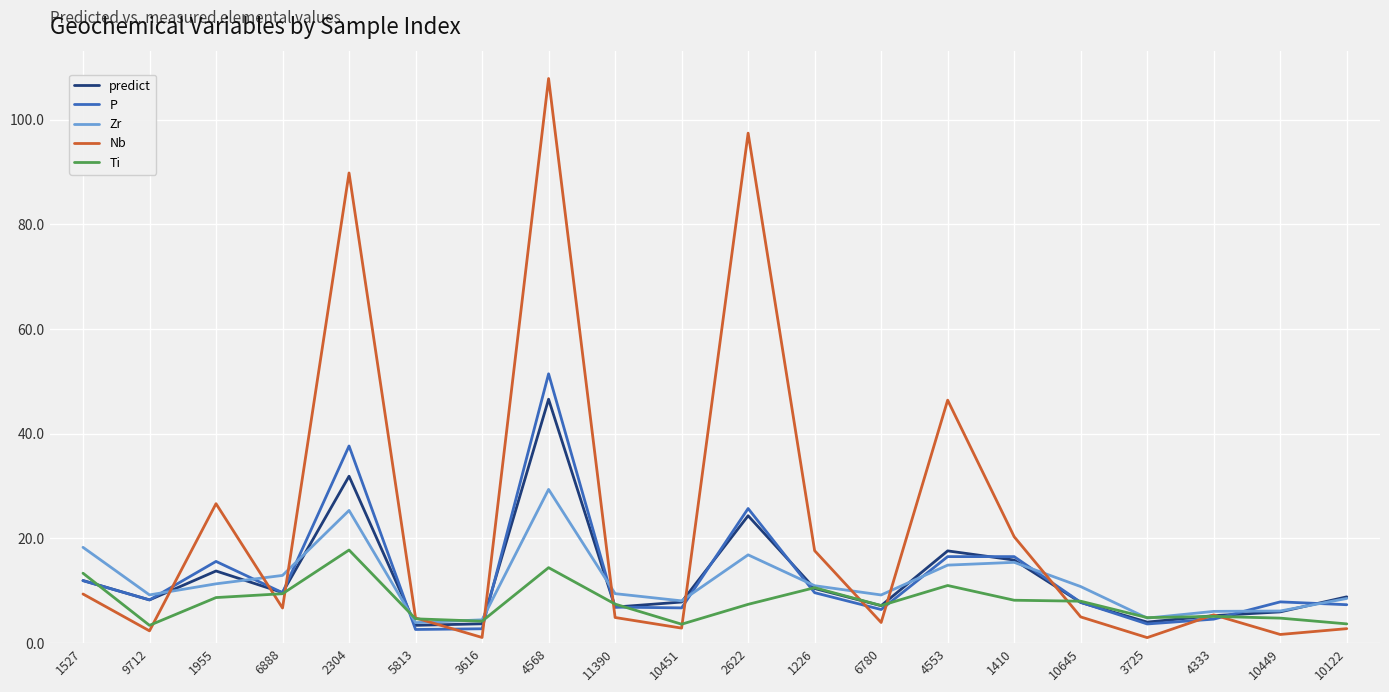

Which series has the largest total across all categories?

Nb